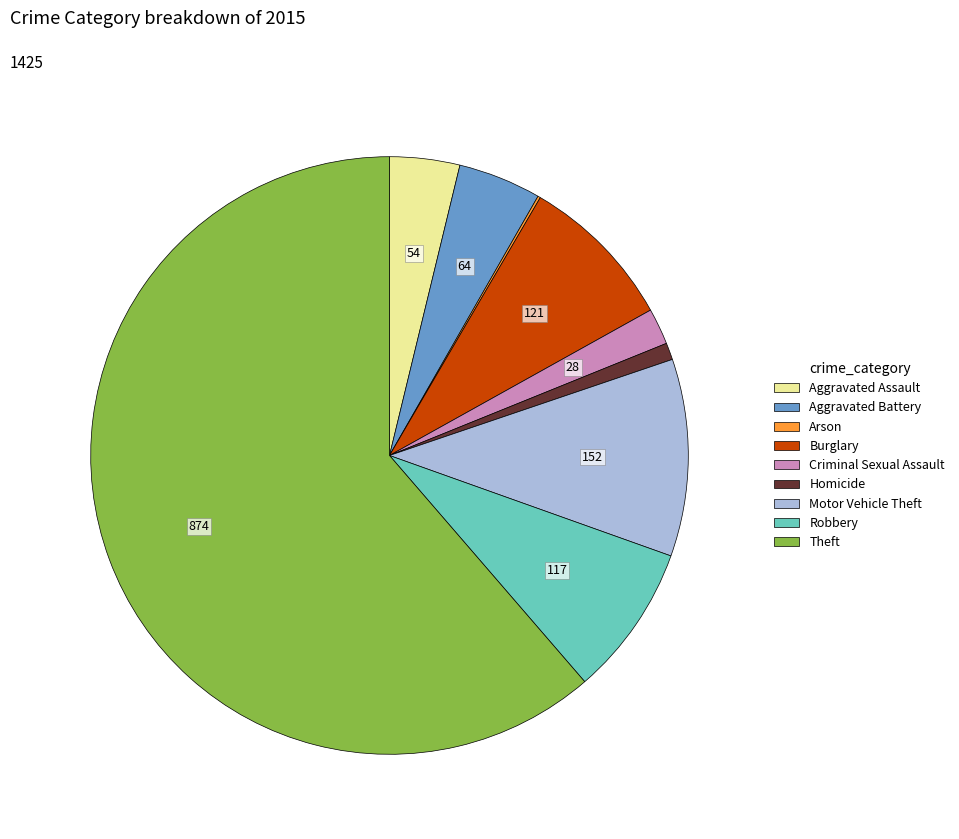

Is there a majority slice in this chart?

Yes